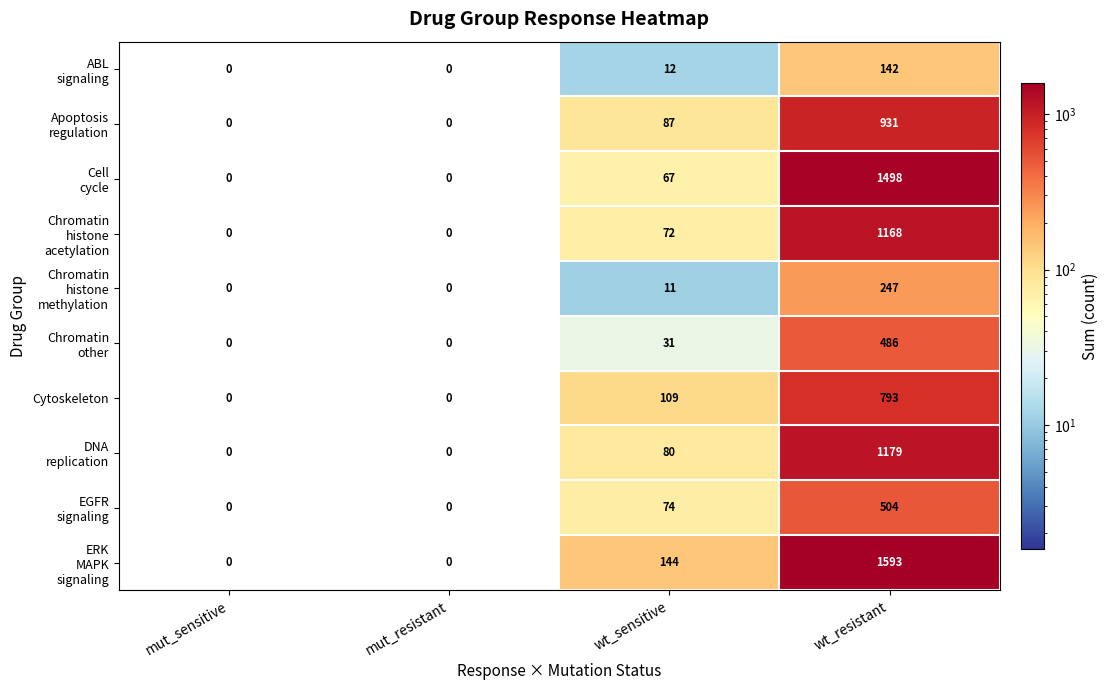

At which label is Cytoskeleton closest to 396?

wt_sensitive